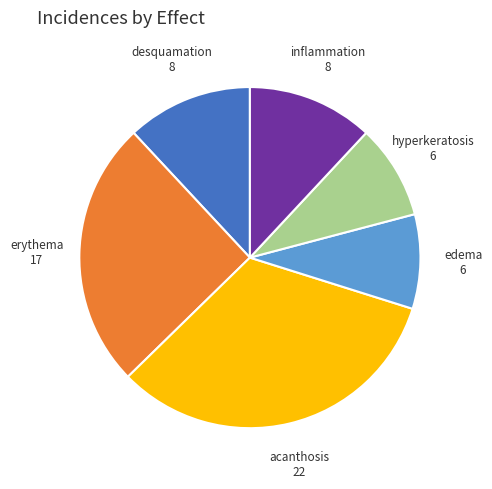

Which category has the biggest portion of the pie?

acanthosis